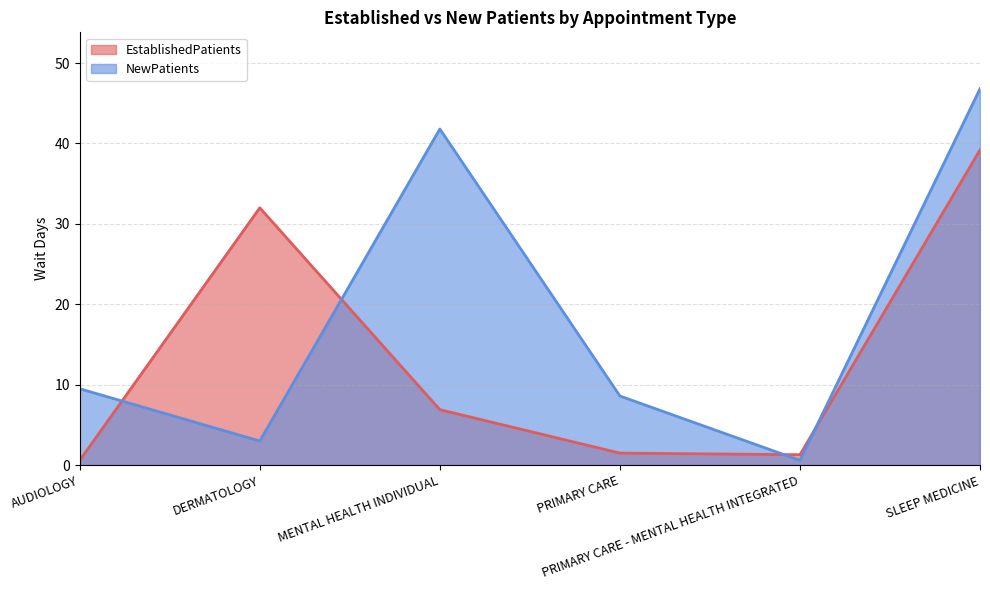

What is the value of the NewPatients point at the 2nd from the left?

3.0